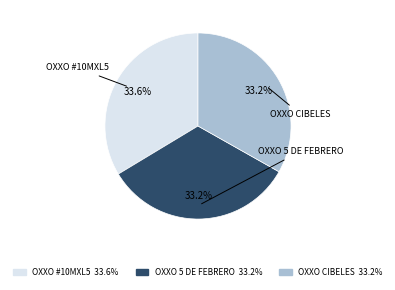

Is there any slice that represents more than half of the pie?

No